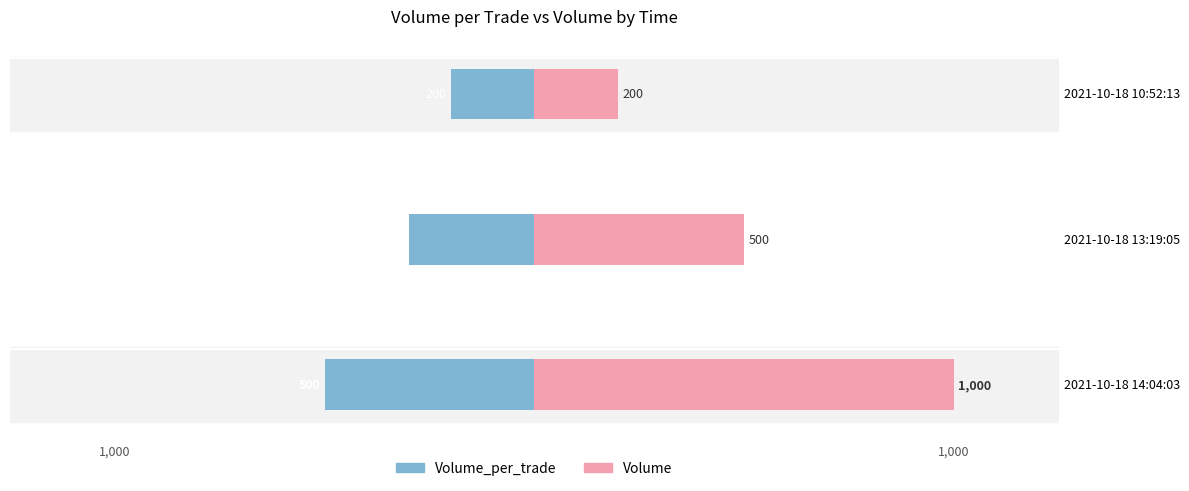

What is the greatest value displayed?

1000